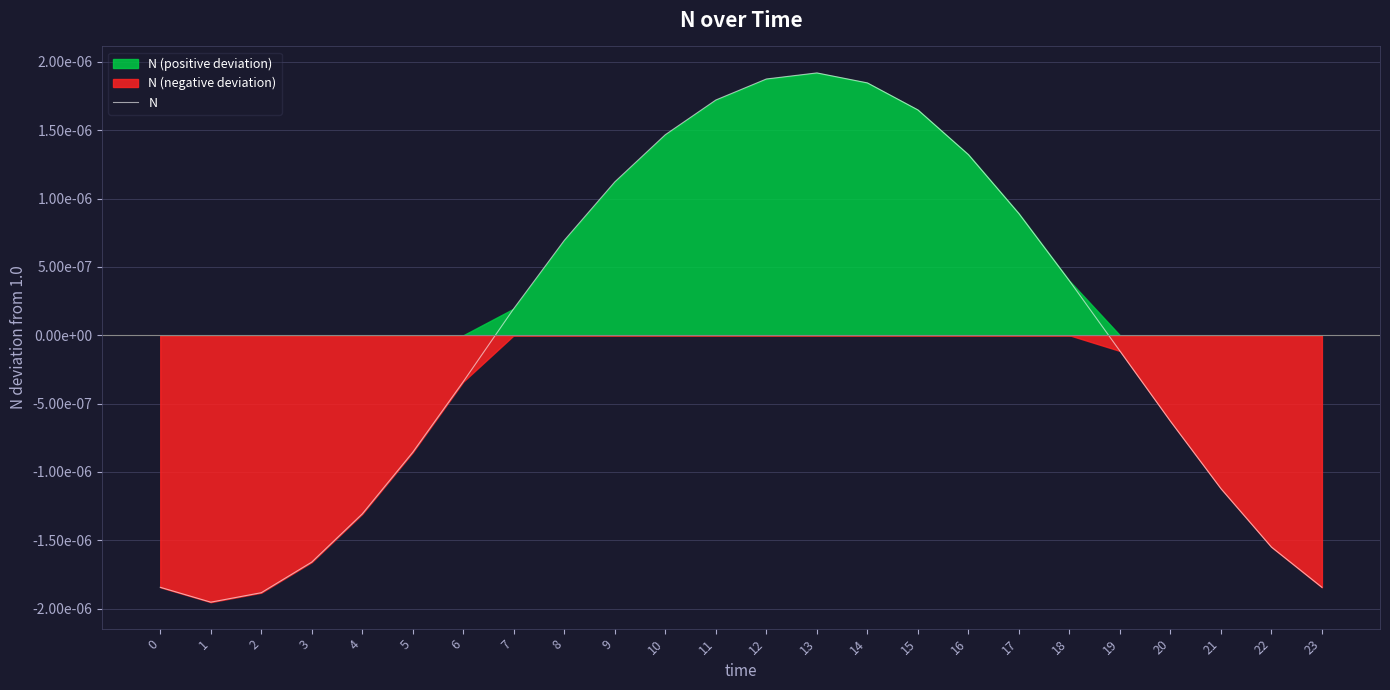

Where is the first local minimum?

1